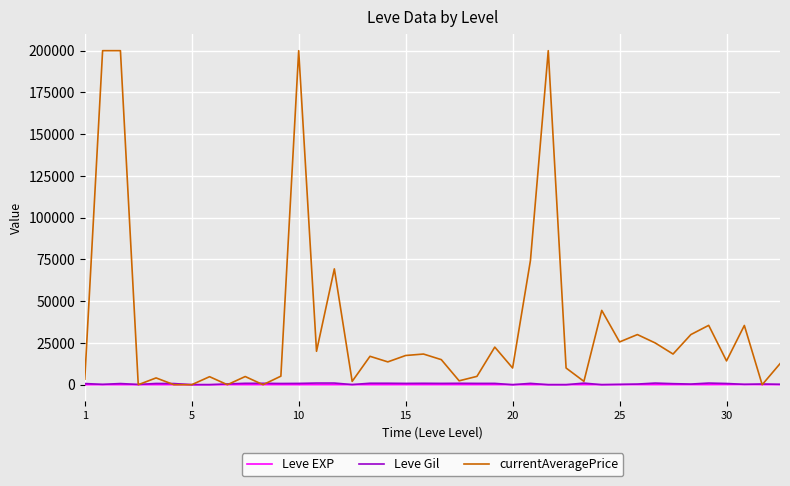

Which series has the largest total across all categories?

currentAveragePrice